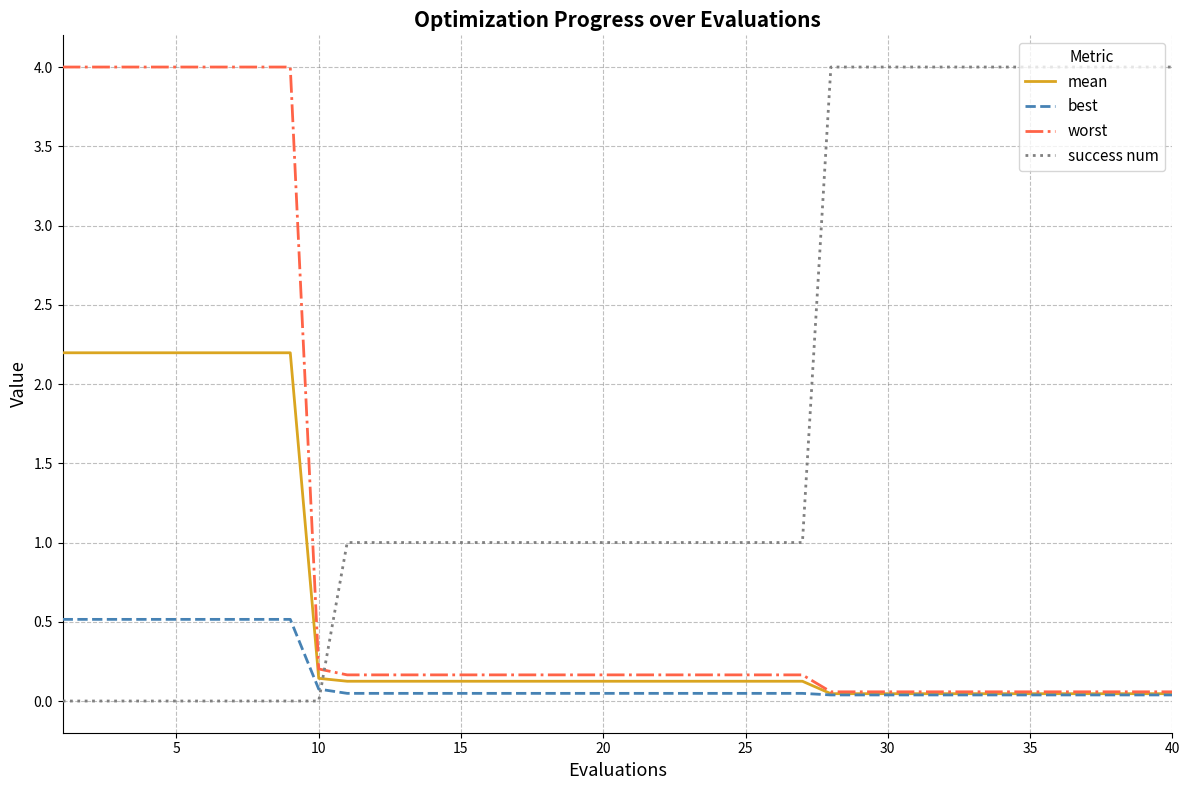

Rank the series by their average value, from lowest to highest.

best, mean, worst, success num